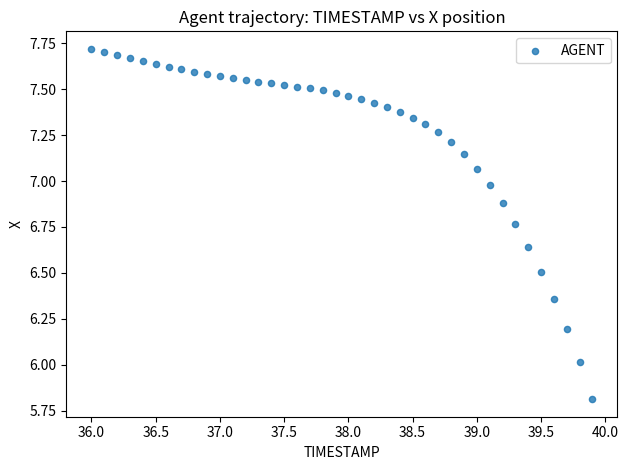

What is the range of X values (max minus min)?

3.9